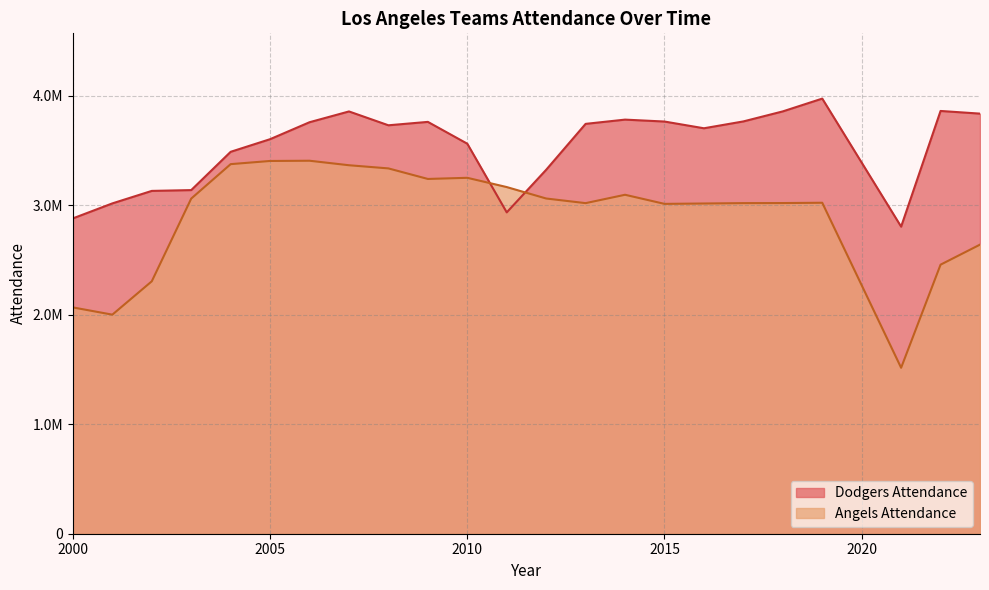

What are all the series names shown in the legend?

Dodgers Attendance, Angels Attendance